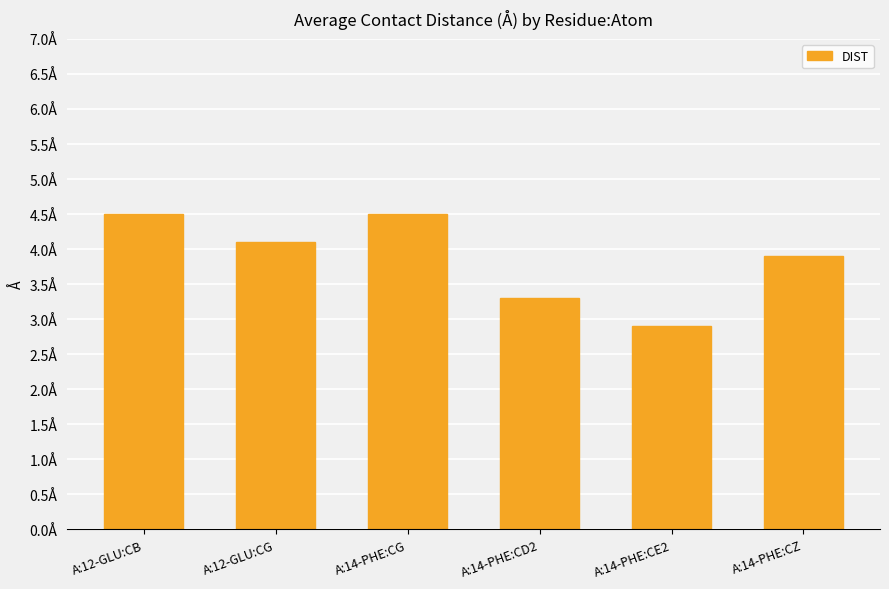

Does the chart contain any negative values?

No